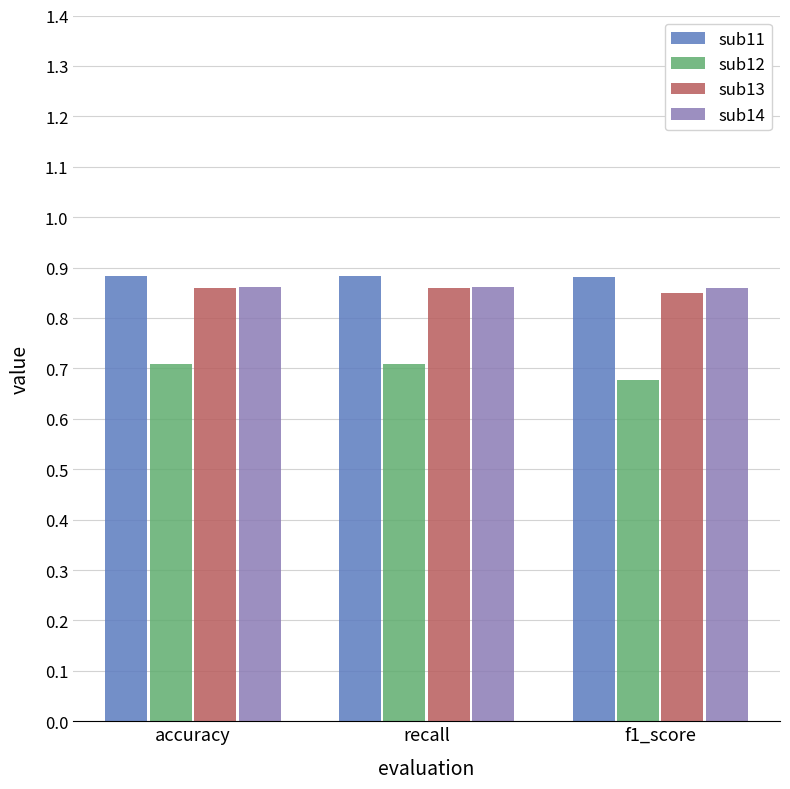

What is the total value across all series at recall?

3.3